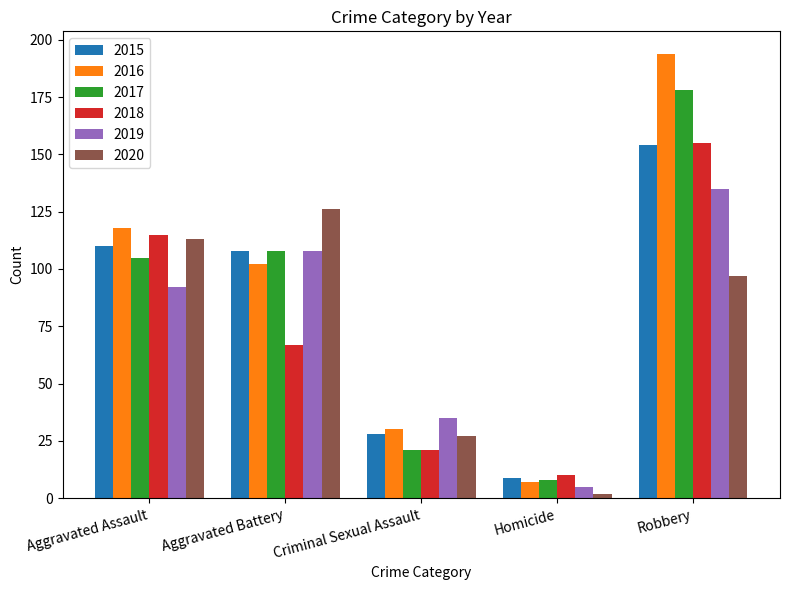

What is the total value across all series at Aggravated Battery?

619